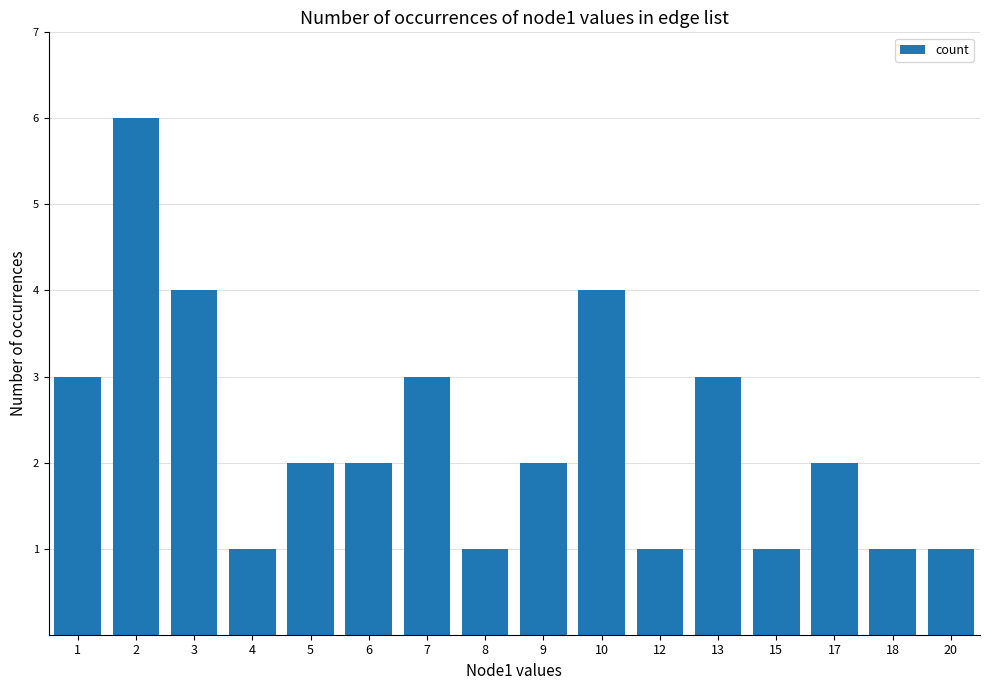

Read the value at 13.

3